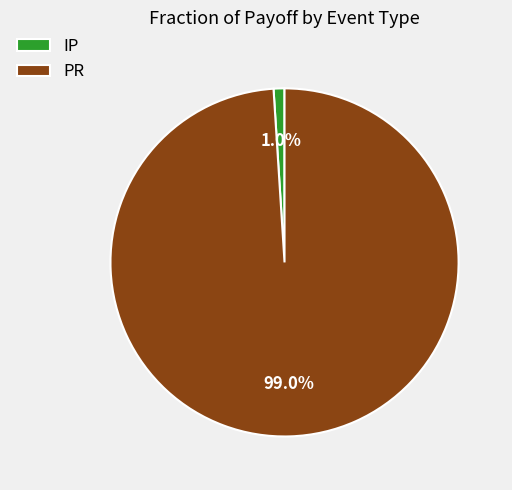

Which slice is the smallest?

IP